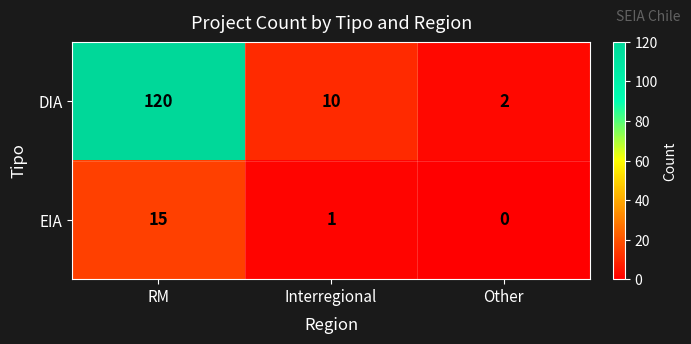

List the series in order of their peak value, highest first.

DIA, EIA